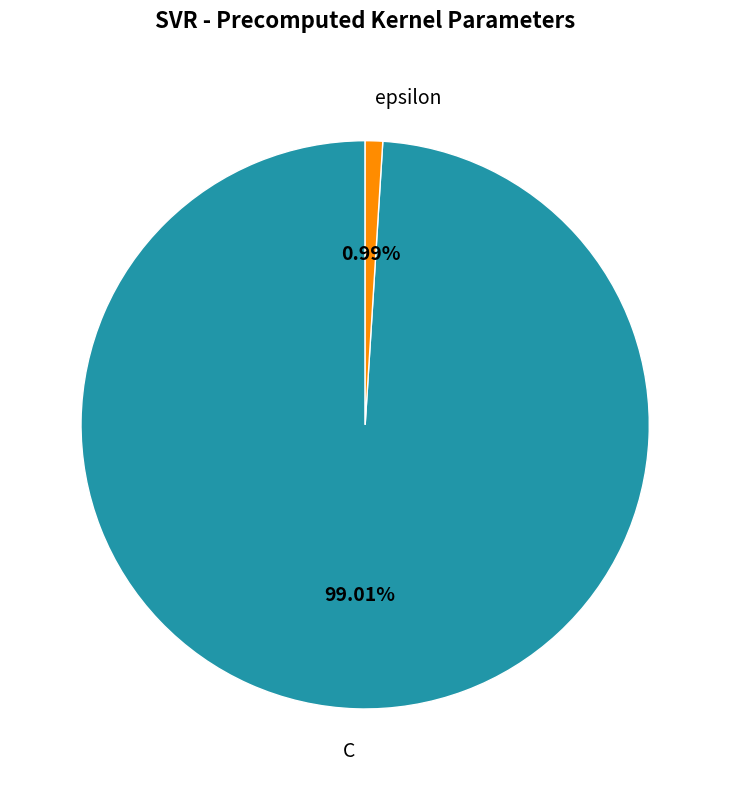

What is the total percentage of epsilon and C?

100.0%